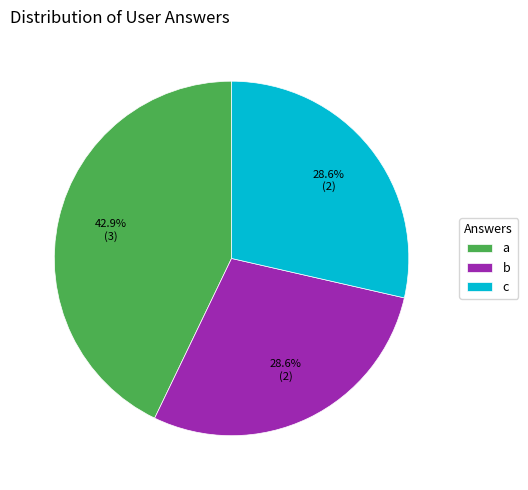

What percentage is the c slice, to the nearest percent?

29%